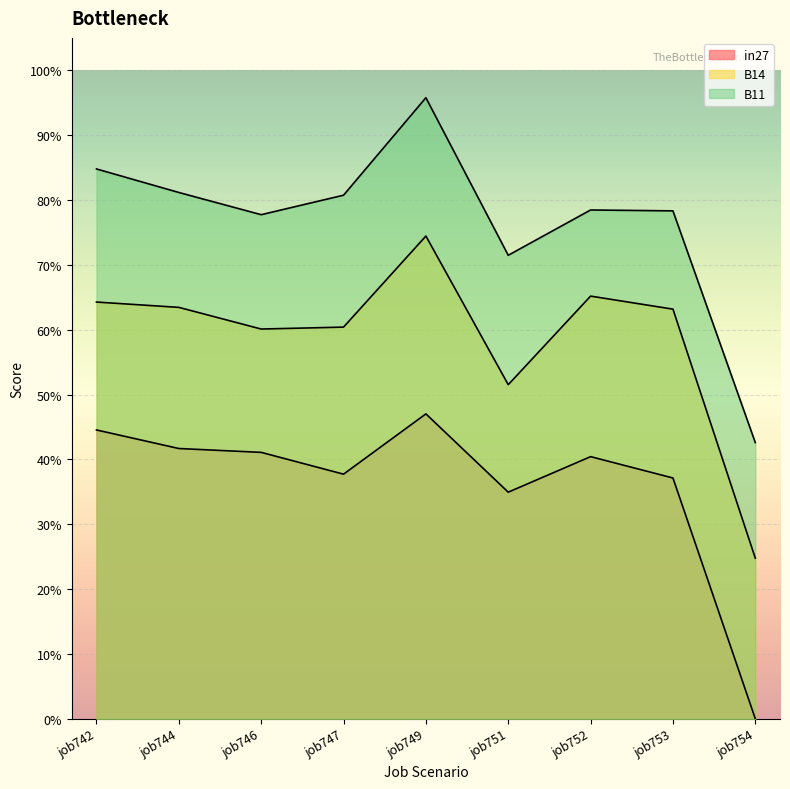

Which series changed the most between job744 and job751?

B14